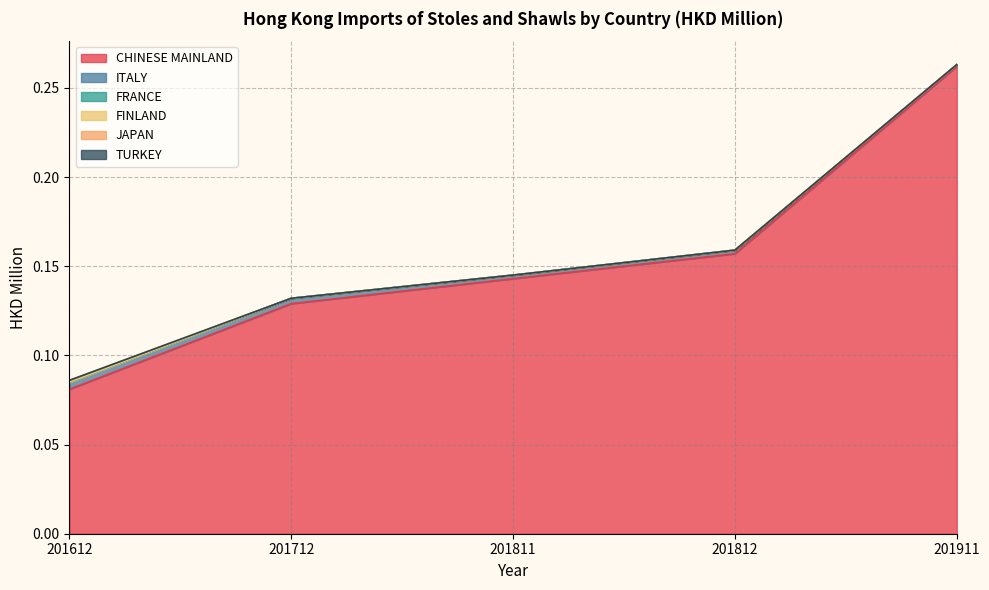

At which category is the sum across all series the highest?

201911